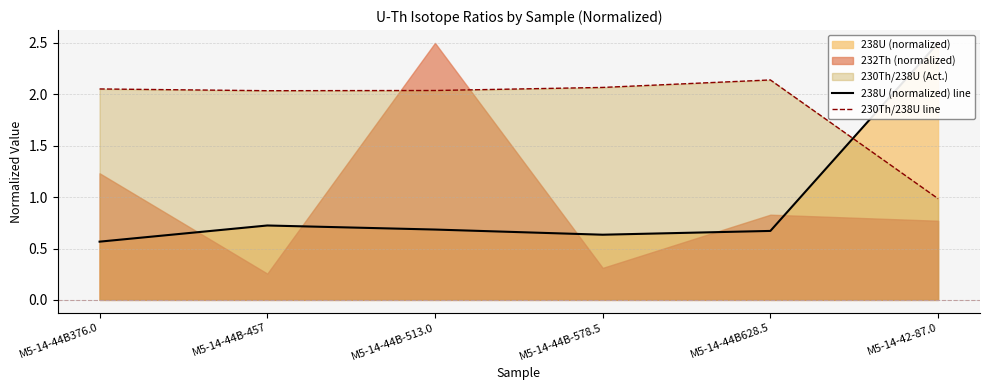

Does the chart display data point markers on the line(s)?

No